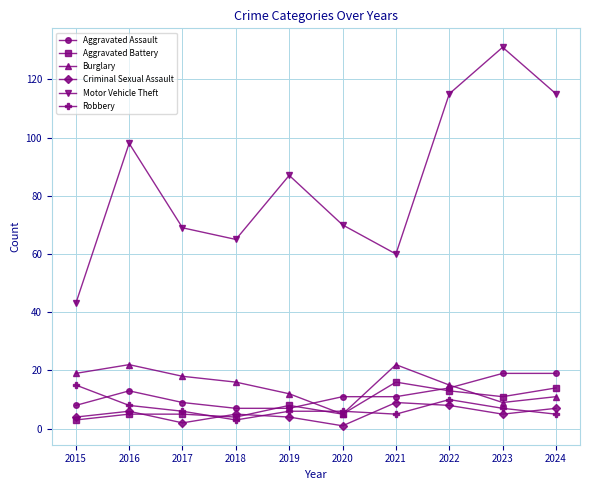

Reading right to left, transcribe all the data shown in this chart.

Aggravated Assault: 19	19	14	11	11	7	7	9	13	8
Aggravated Battery: 14	11	13	16	5	8	4	5	5	3
Burglary: 11	9	15	22	5	12	16	18	22	19
Criminal Sexual Assault: 7	5	8	9	1	4	5	2	6	4
Motor Vehicle Theft: 115	131	115	60	70	87	65	69	98	43
Robbery: 5	7	10	5	6	6	3	6	8	15